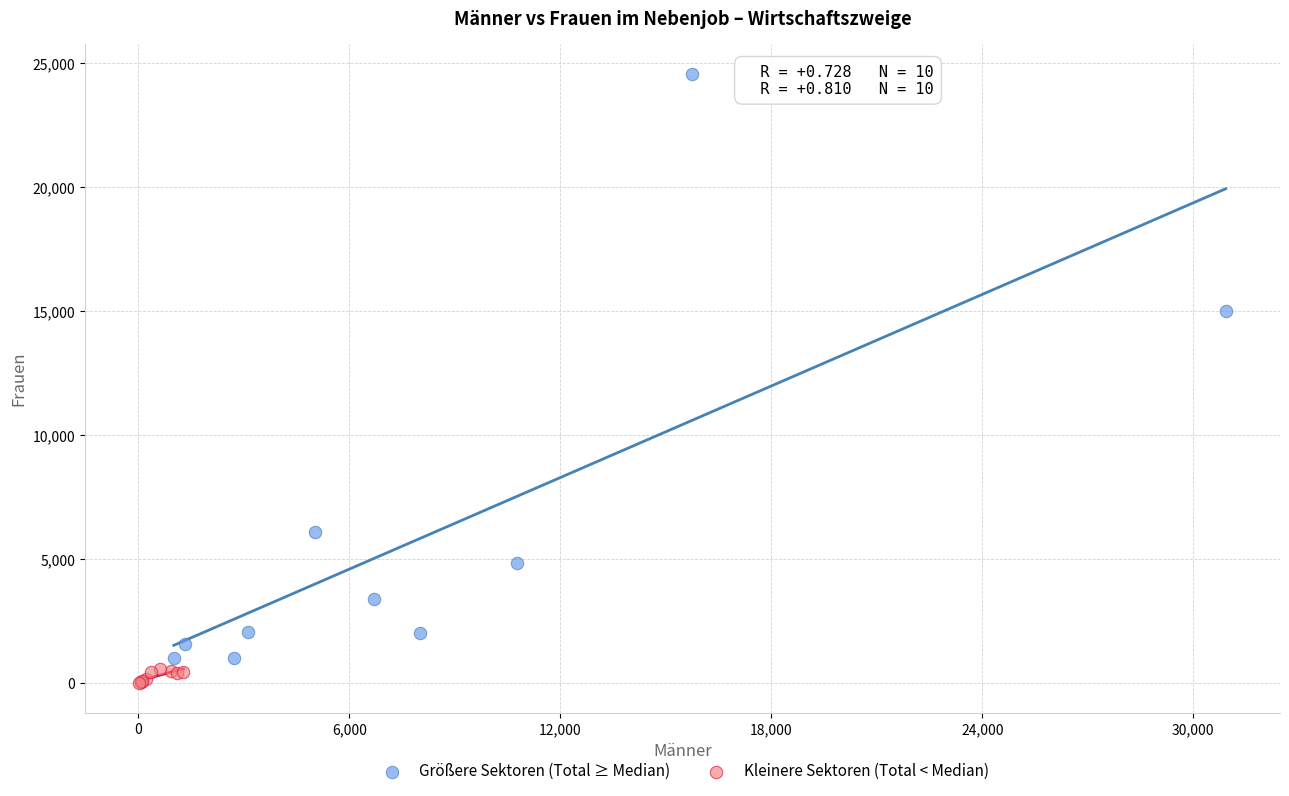

Which series has the widest spread of Y values?

Größere Sektoren (Total ≥ Median)